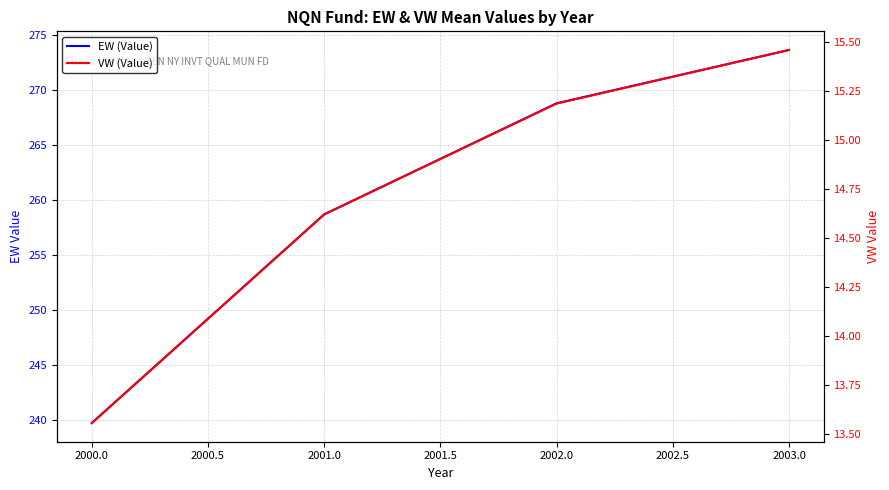

The value of EW (Value) at 2002.0 is 389.8. True or false?

False